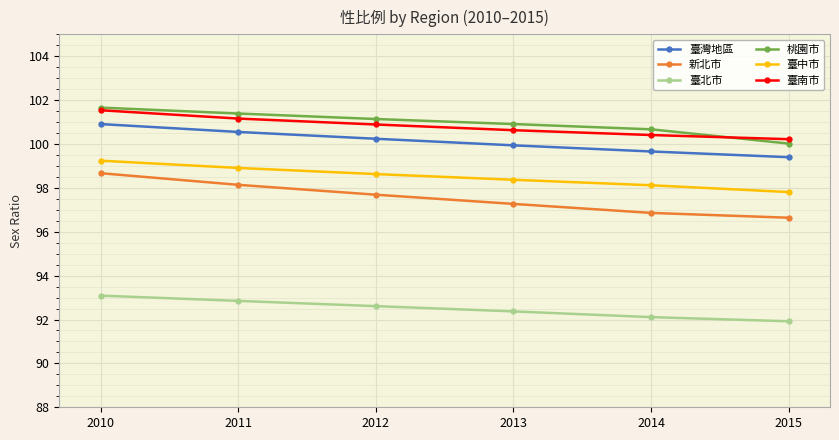

Between 2012 and 2014, which series saw the biggest shift?

新北市